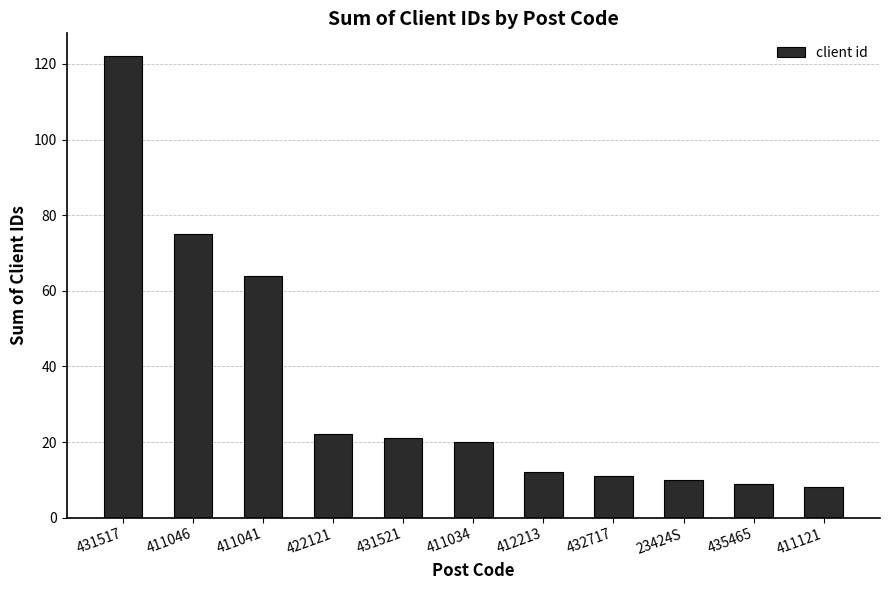

What is the change in value from 411034 to 435465?

-11